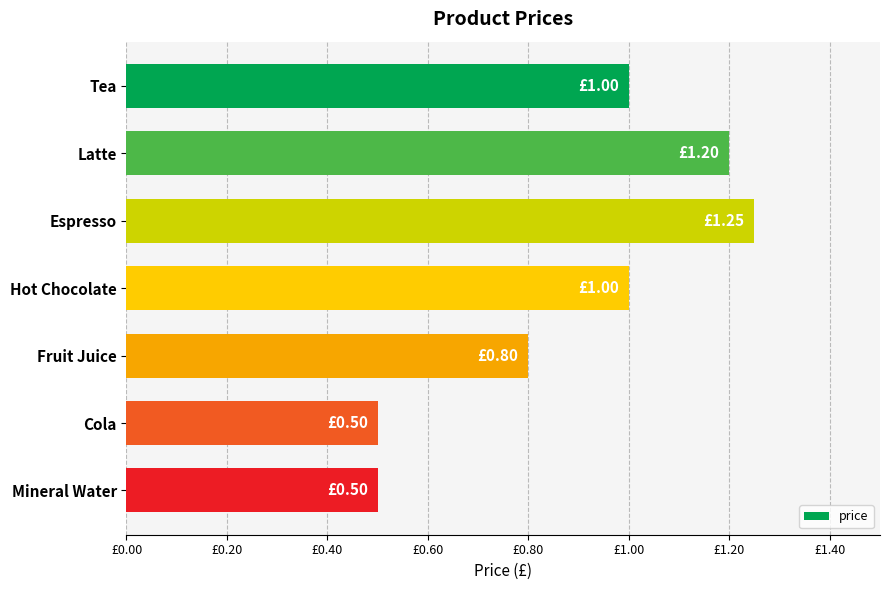

Does the chart contain any negative values?

No